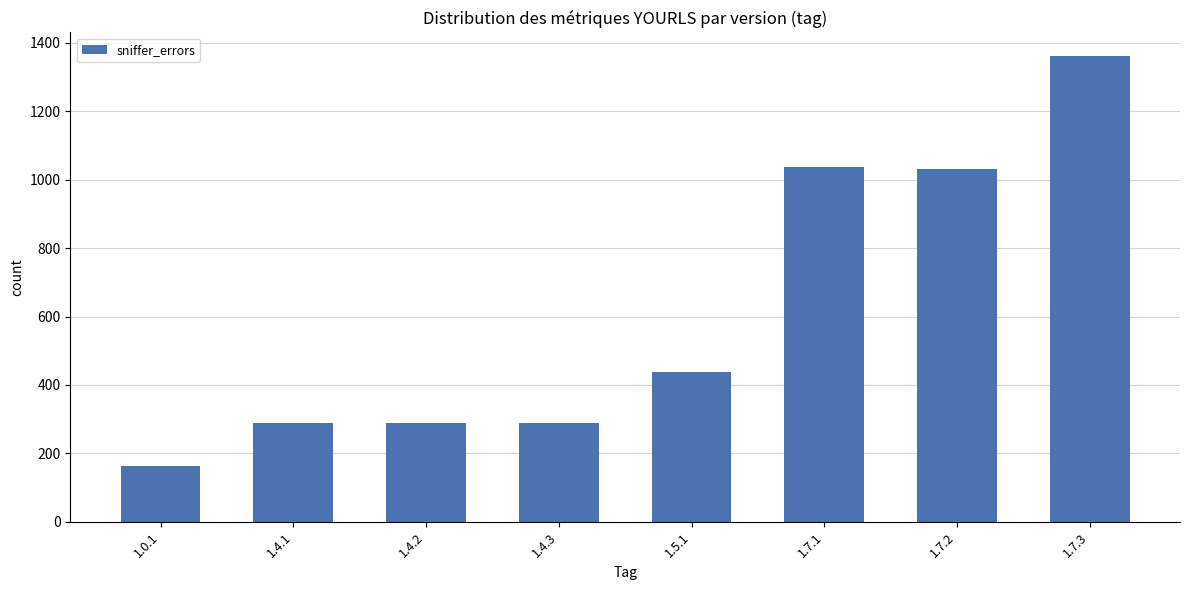

How many series are shown in this chart?

1